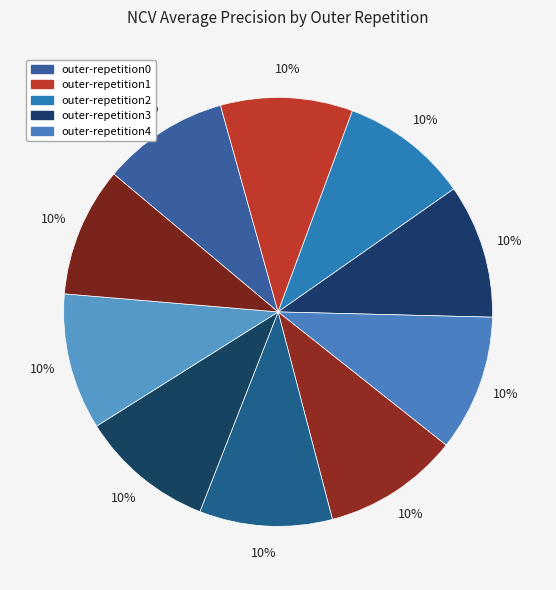

How many segments does this pie chart have?

10